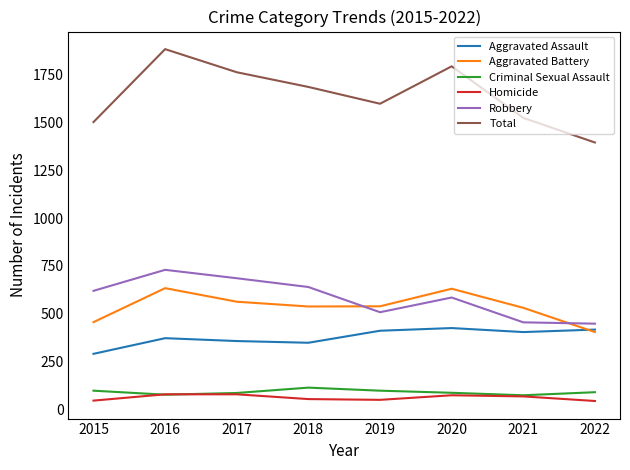

Which series has the largest total across all categories?

Total